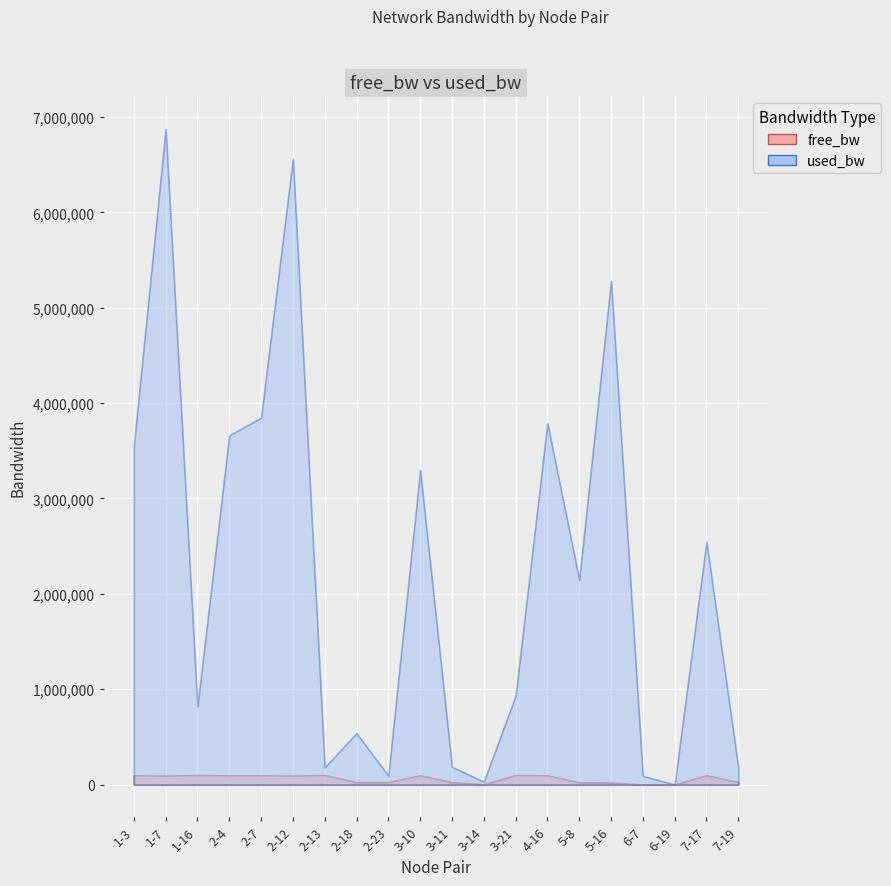

Which series has the largest total across all categories?

used_bw